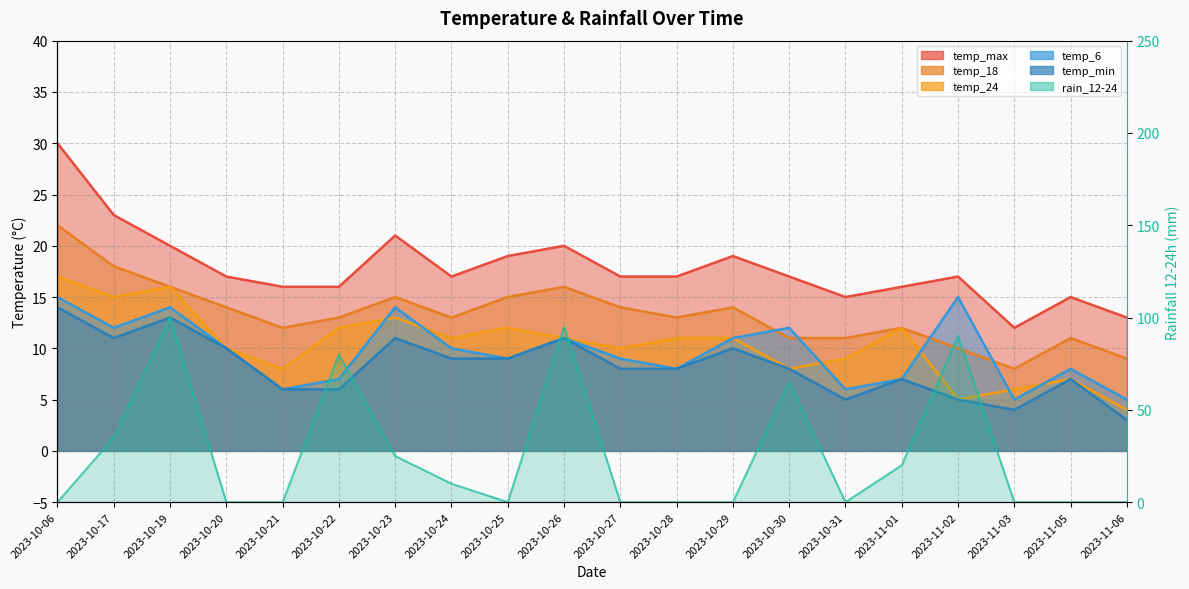

Which has a higher value, 2023-11-06 or 2023-10-21?

2023-10-21